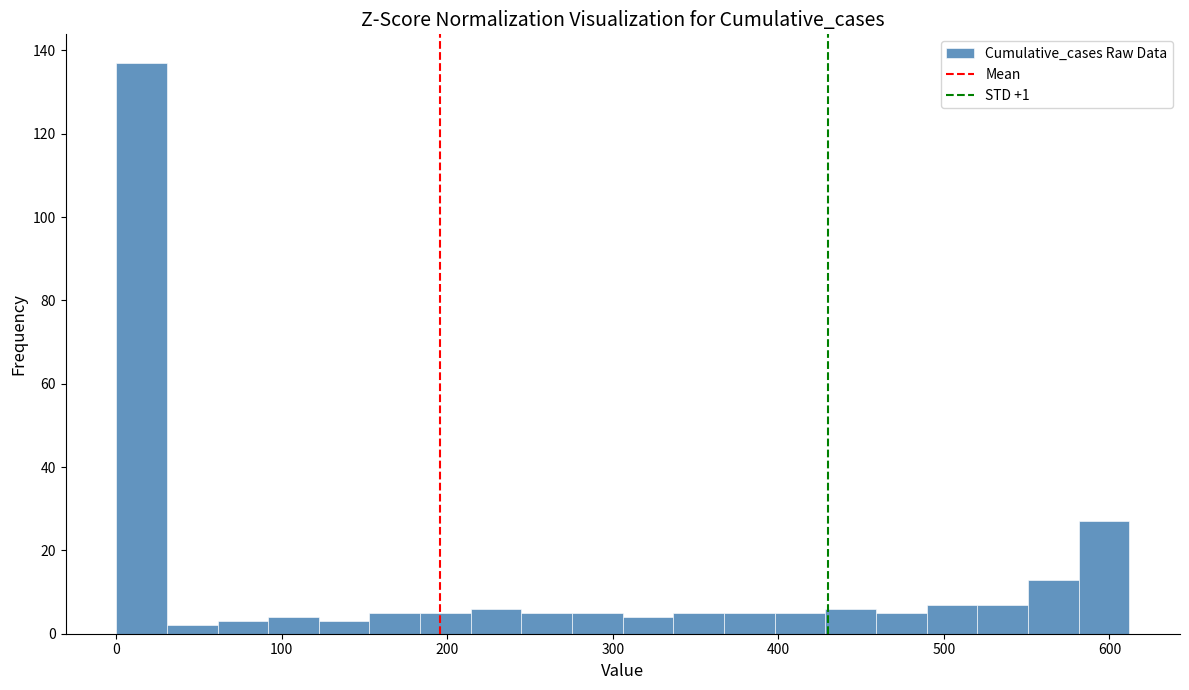

Around what value on the x-axis is the tallest bar? Give the approximate position of its centre, as read against the axis.

20